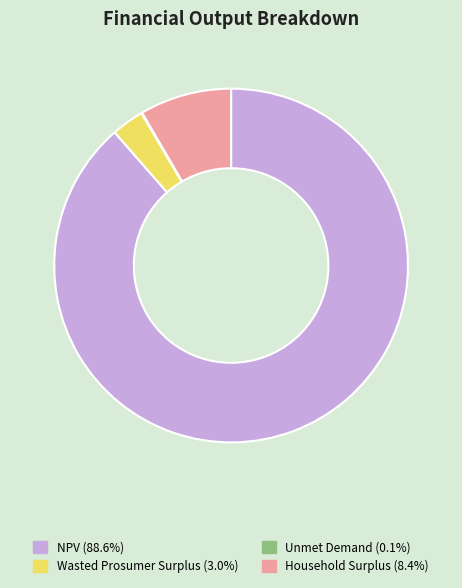

Does Household Surplus account for over 50% of the chart?

No